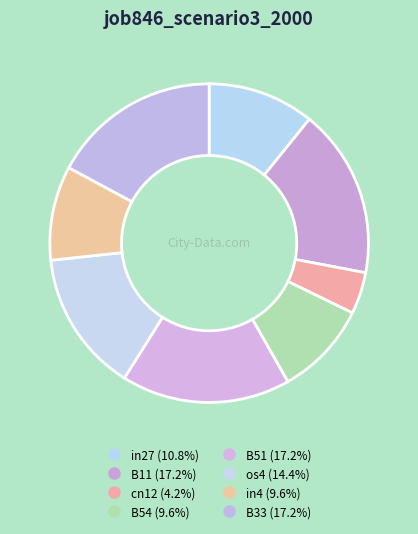

Which slice is the largest?

B11